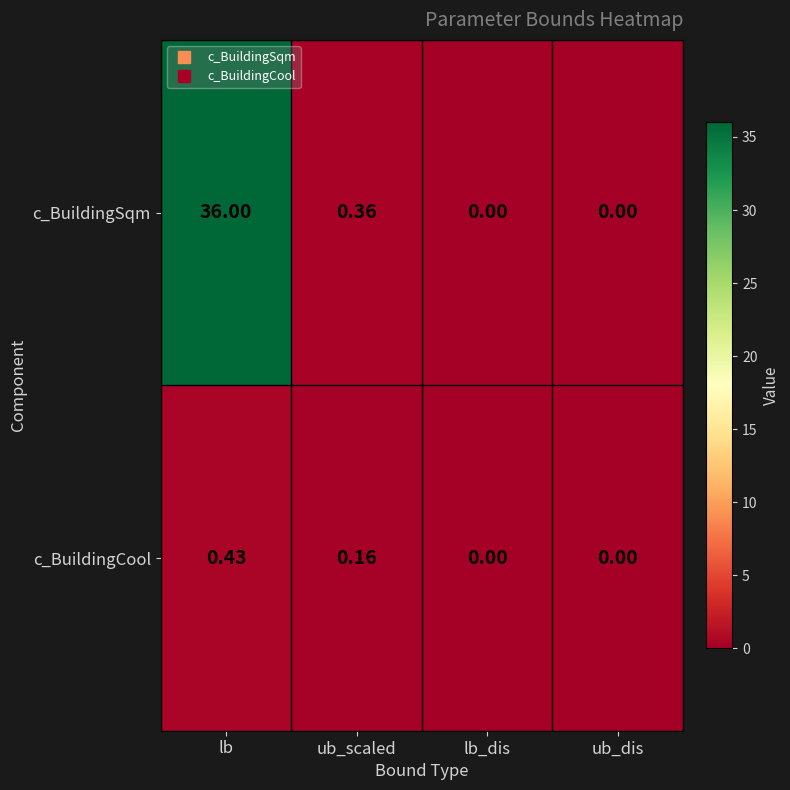

Which label corresponds to the largest value in the chart?

lb